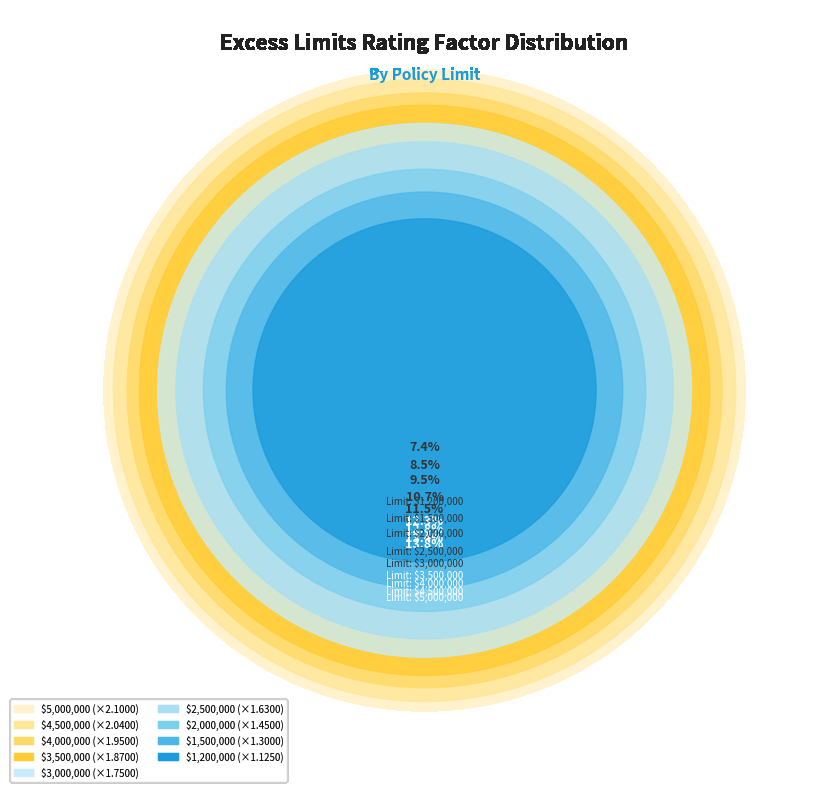

What percentage is NOT represented by $1,500,000?

91.5%